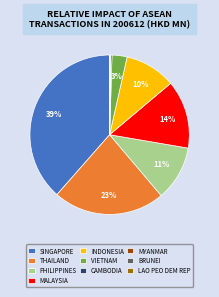

Is there a majority slice in this chart?

No